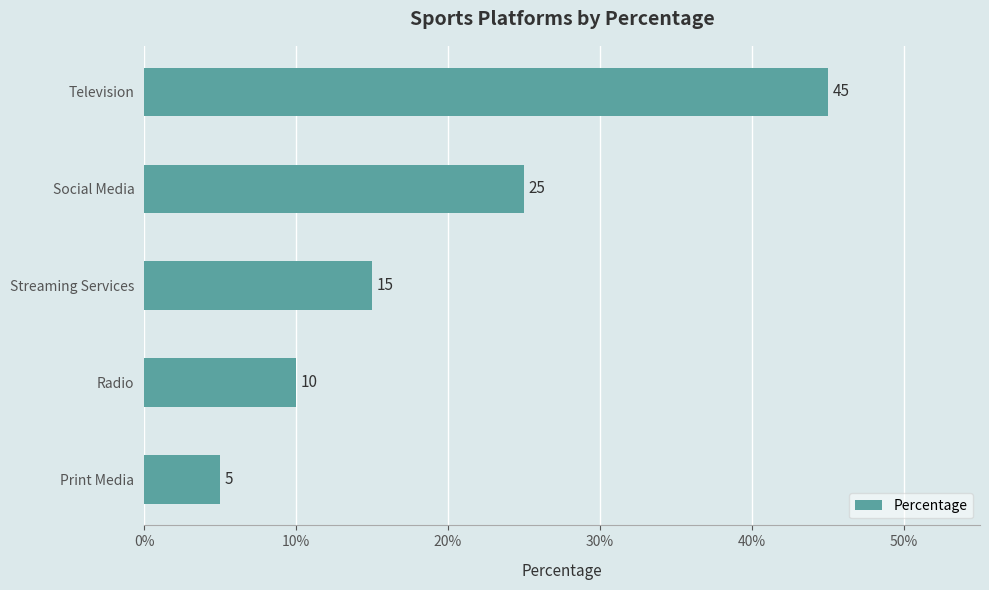

What is the minimum value shown in the chart?

5